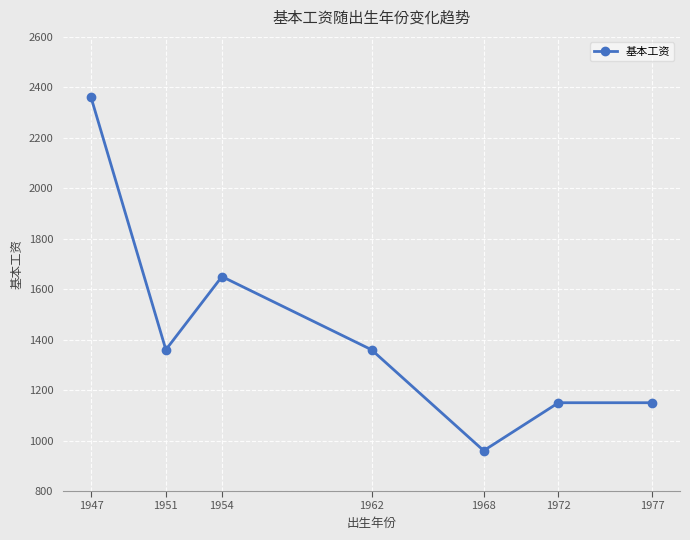

What is the greatest value displayed?

2360